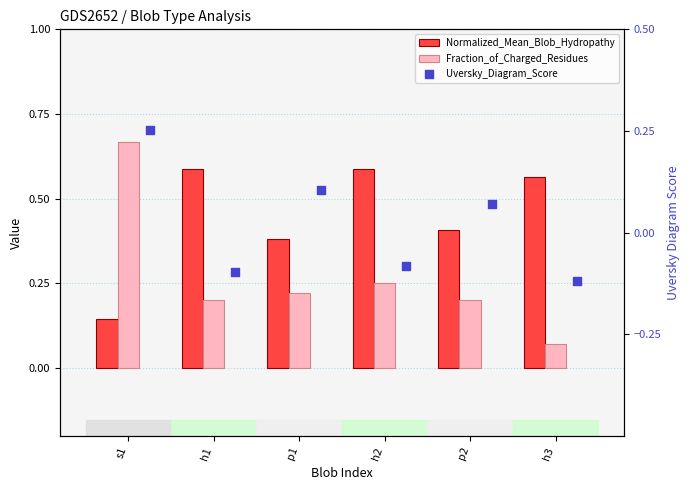

Which series reaches the minimum Y coordinate?

Uversky_Diagram_Score